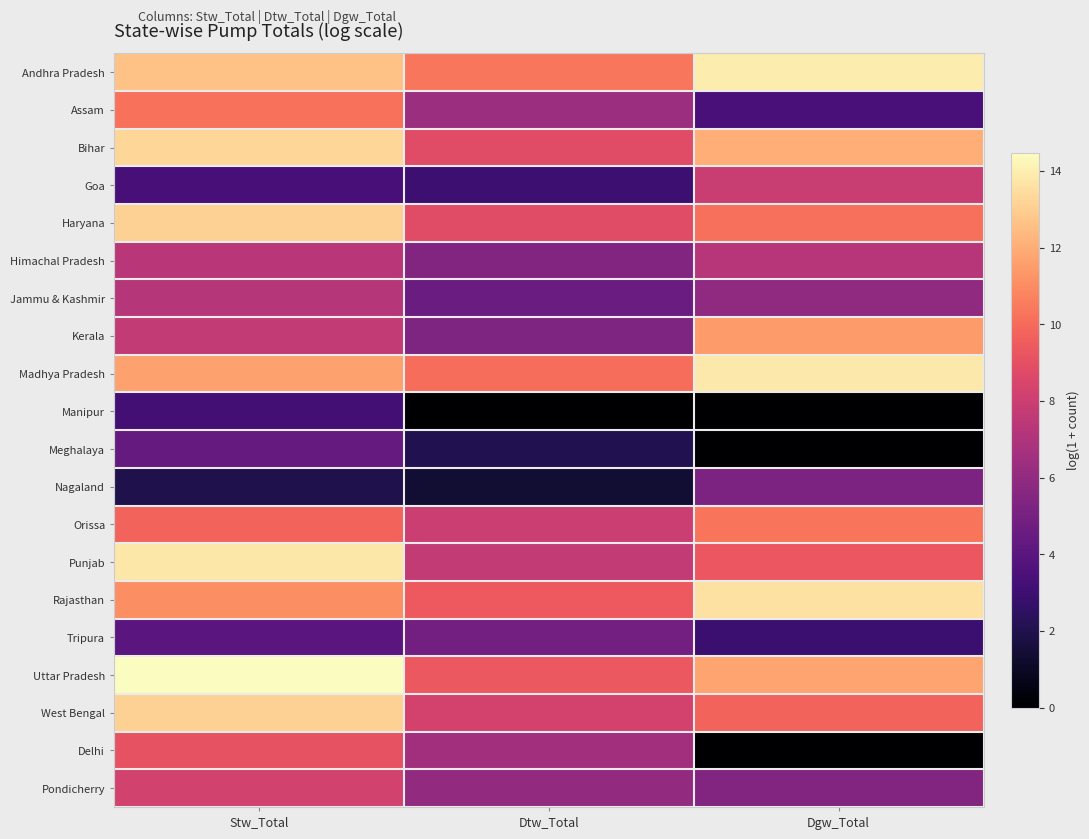

At how many categories does at least one series exceed 7?

3